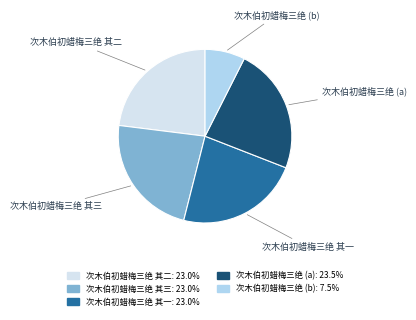

Is there a majority slice in this chart?

No